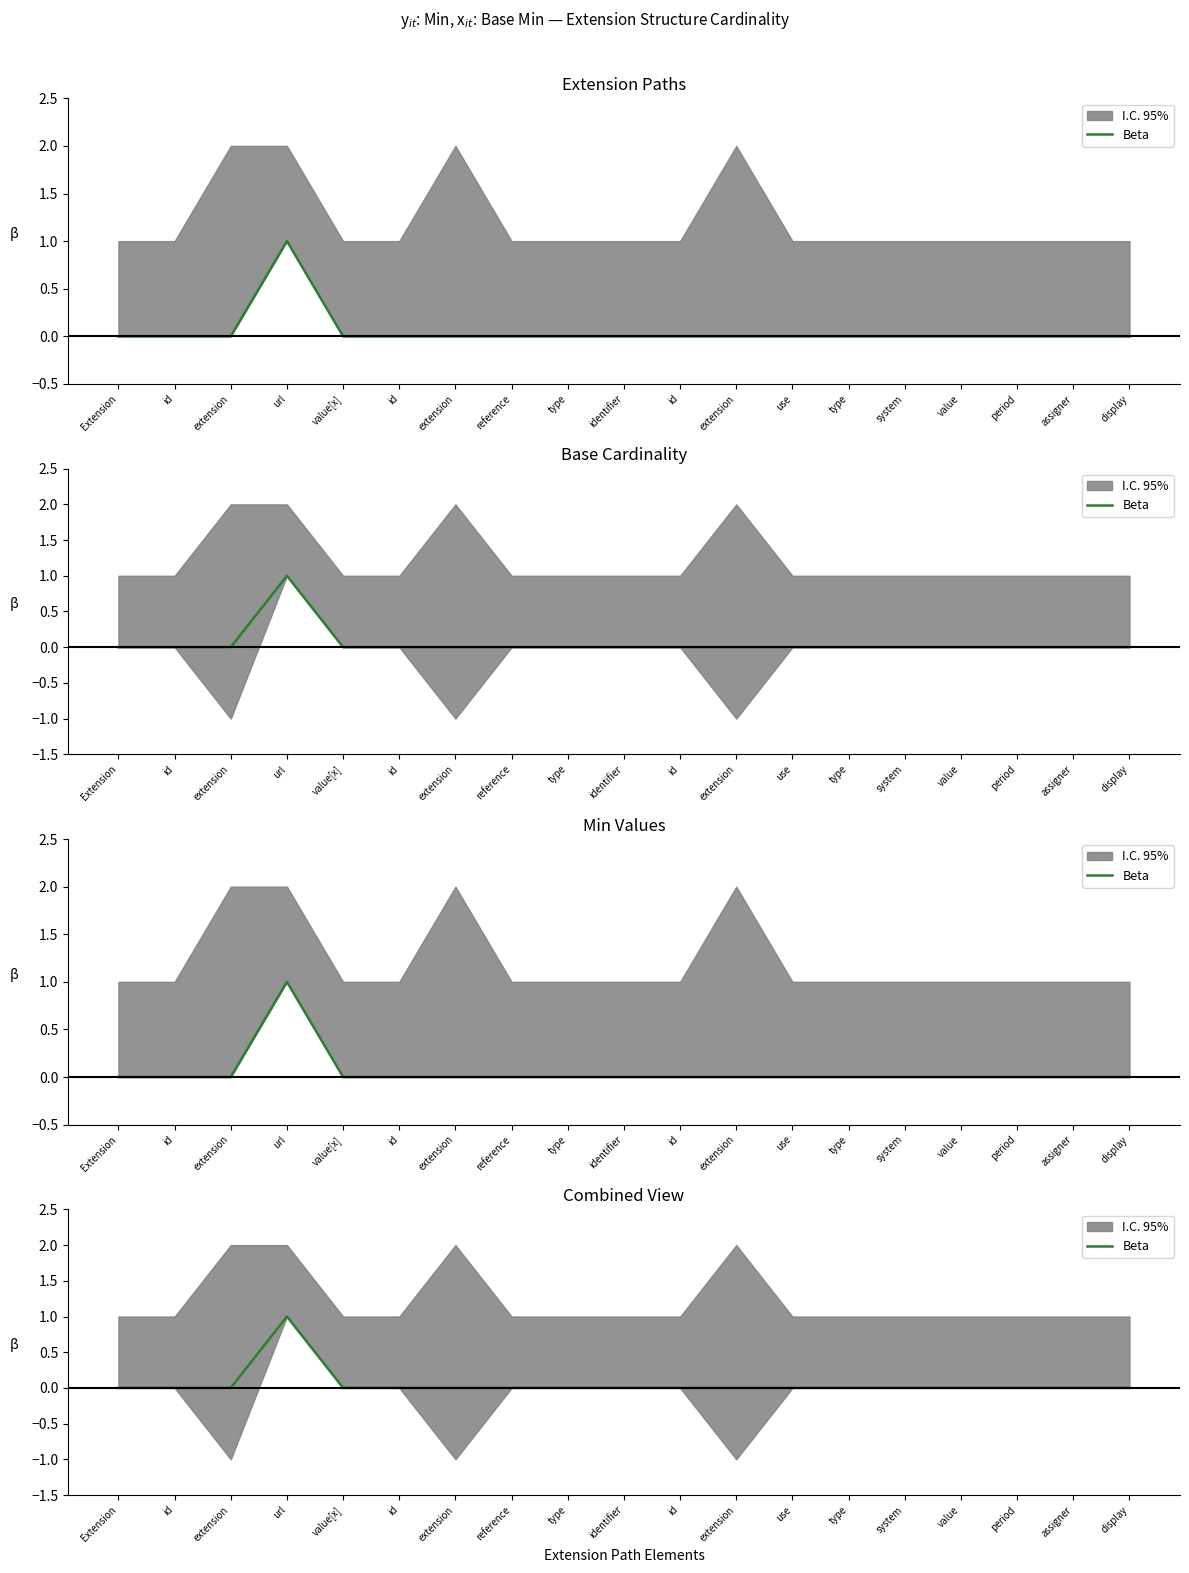

What is the difference between the maximum and minimum values?

1